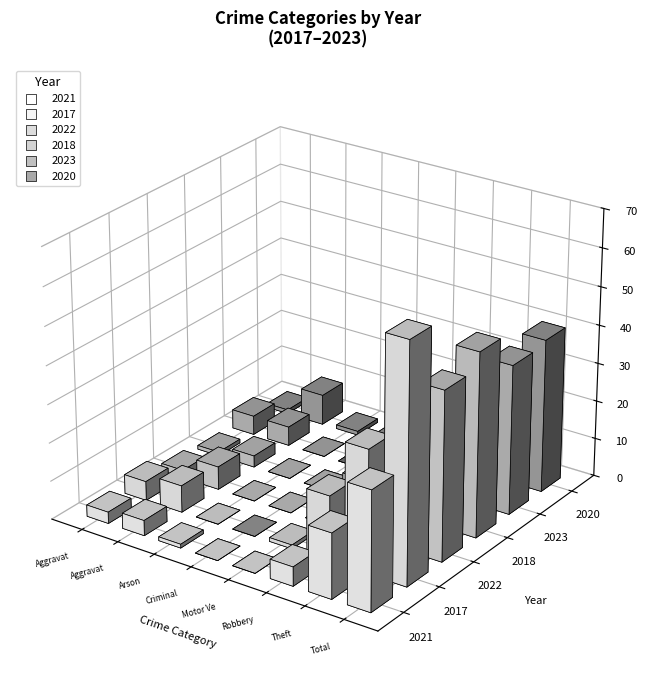

Which series has the widest spread of Y values?

2017